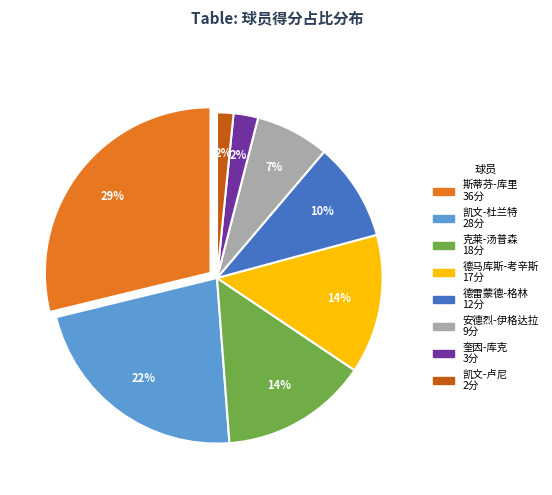

To the nearest percent, what portion does 奎因-库克 represent?

2%